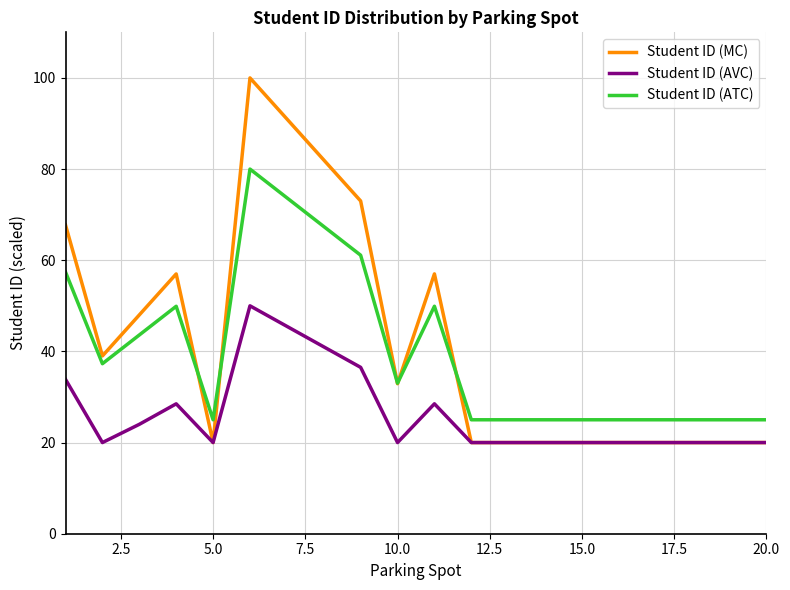

What is the smallest value displayed?

20.0